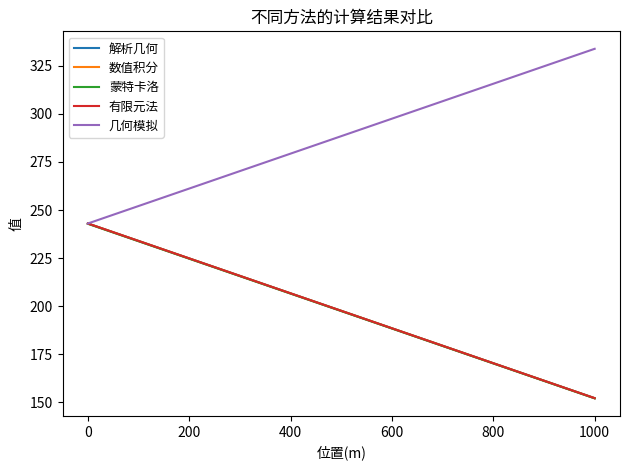

Which series has the largest total across all categories?

几何模拟